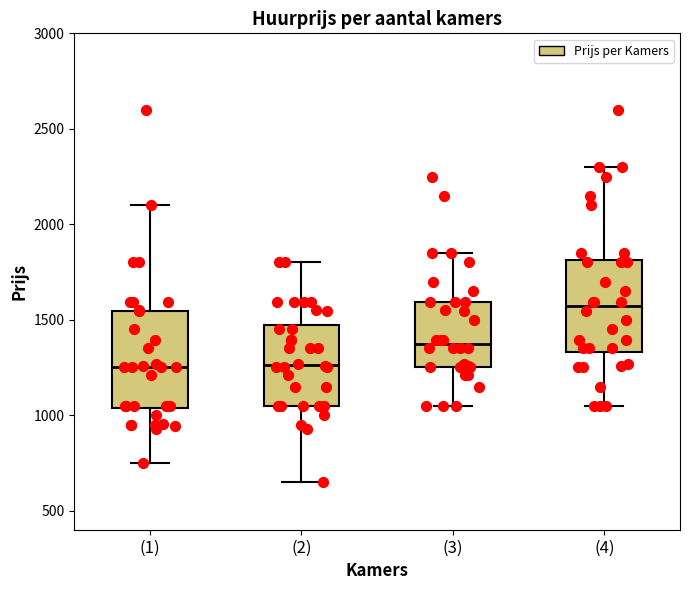

Reading left to right, read every box against the y-axis: the position of its median line, the range the box covers, and the ends of its whiskers. The values are not printed on the chart, so give them approximately, as read against the axis.

(1): median 1250, box 1050 to 1550, whiskers 750 to 2100
(2): median 1250, box 1050 to 1450, whiskers 650 to 1800
(3): median 1350, box 1250 to 1600, whiskers 1050 to 1850
(4): median 1550, box 1350 to 1800, whiskers 1050 to 2300